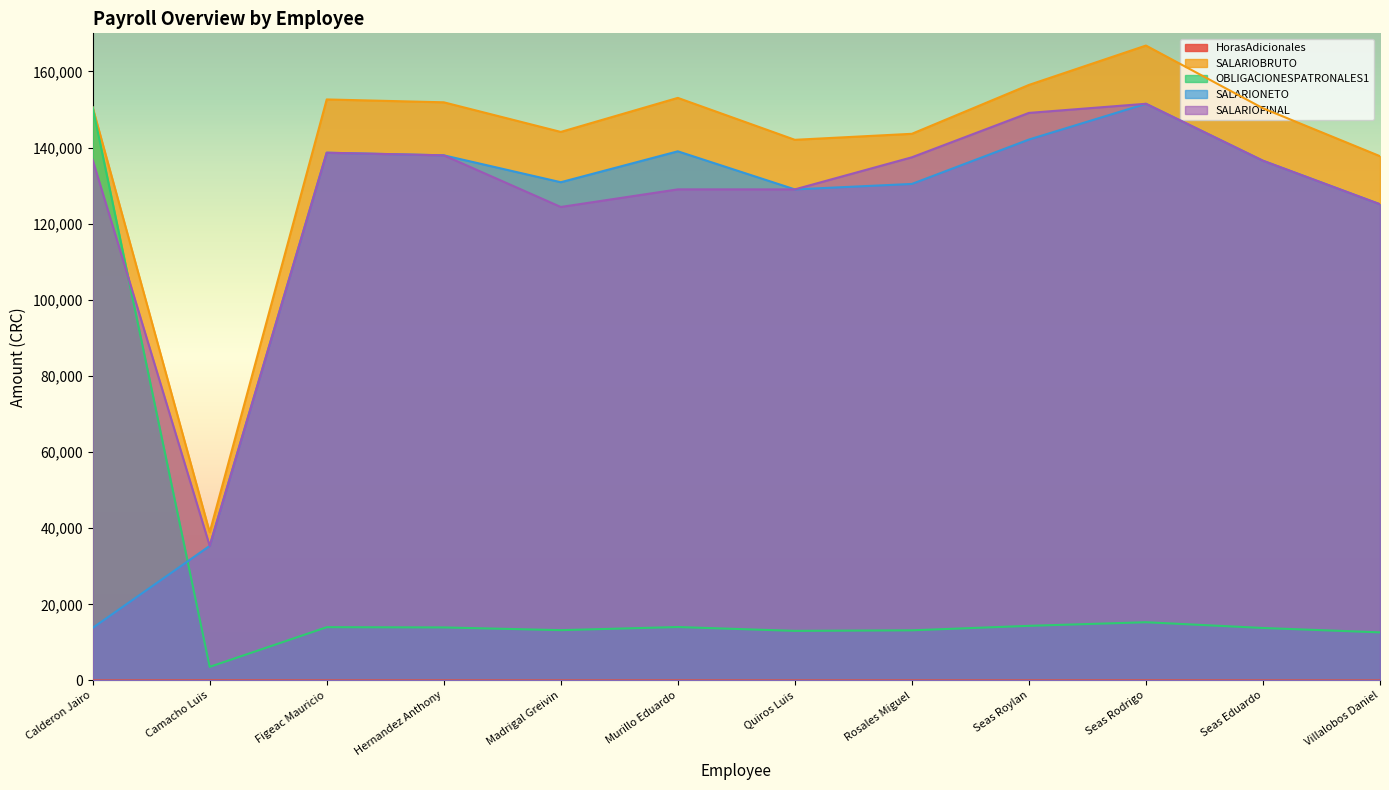

Is the value of OBLIGACIONESPATRONALES1 at Quiros Luis greater than the value of SALARIOFINAL at Villalobos Daniel?

No